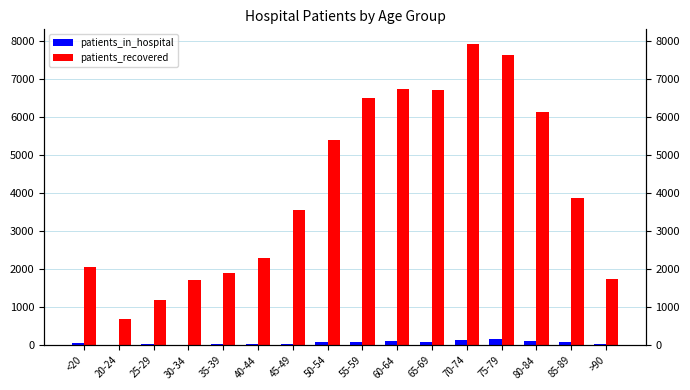

What is the label of the 4th bar from the right?

75-79